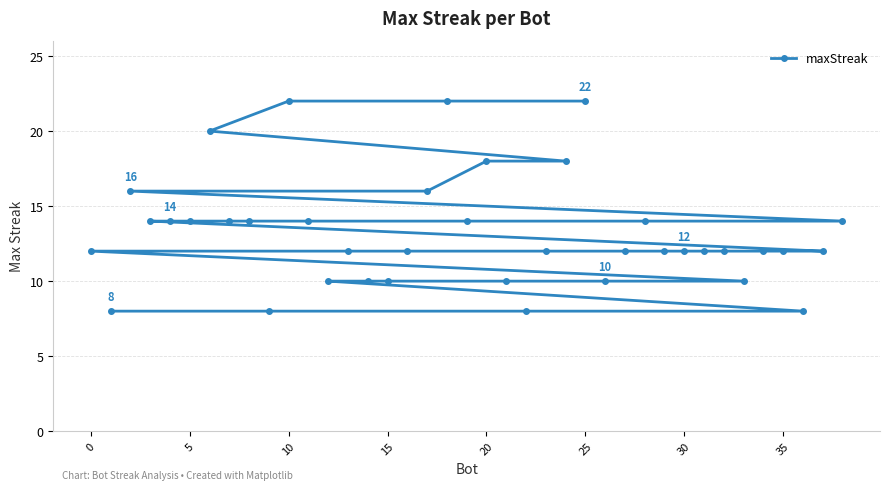

Reading left to right, transcribe all the data shown in this chart.

12	8	16	14	14	14	20	14	14	8	22	14	10	12	10	10	12	16	22	14	18	10	8	12	18	22	10	12	14	12	12	12	12	10	12	12	8	12	14